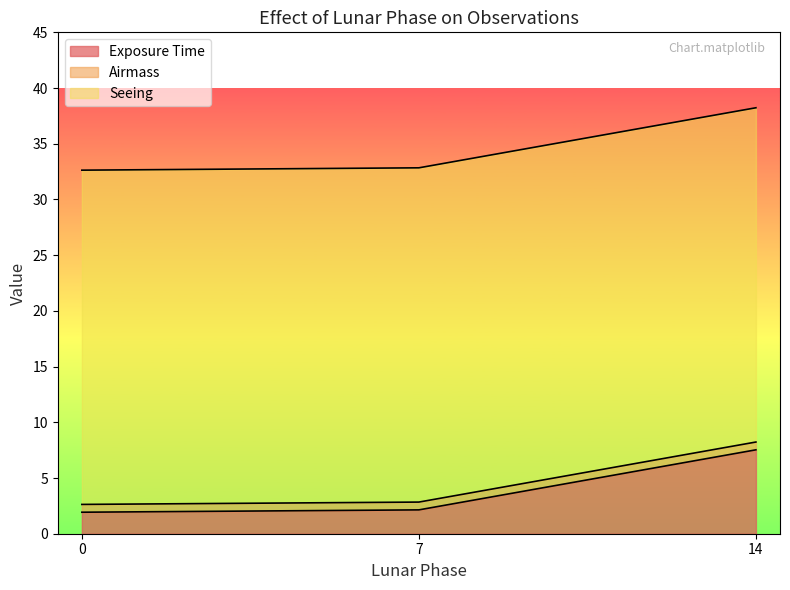

What is the difference between the Exposure Time values at 7 and 14?

5.4